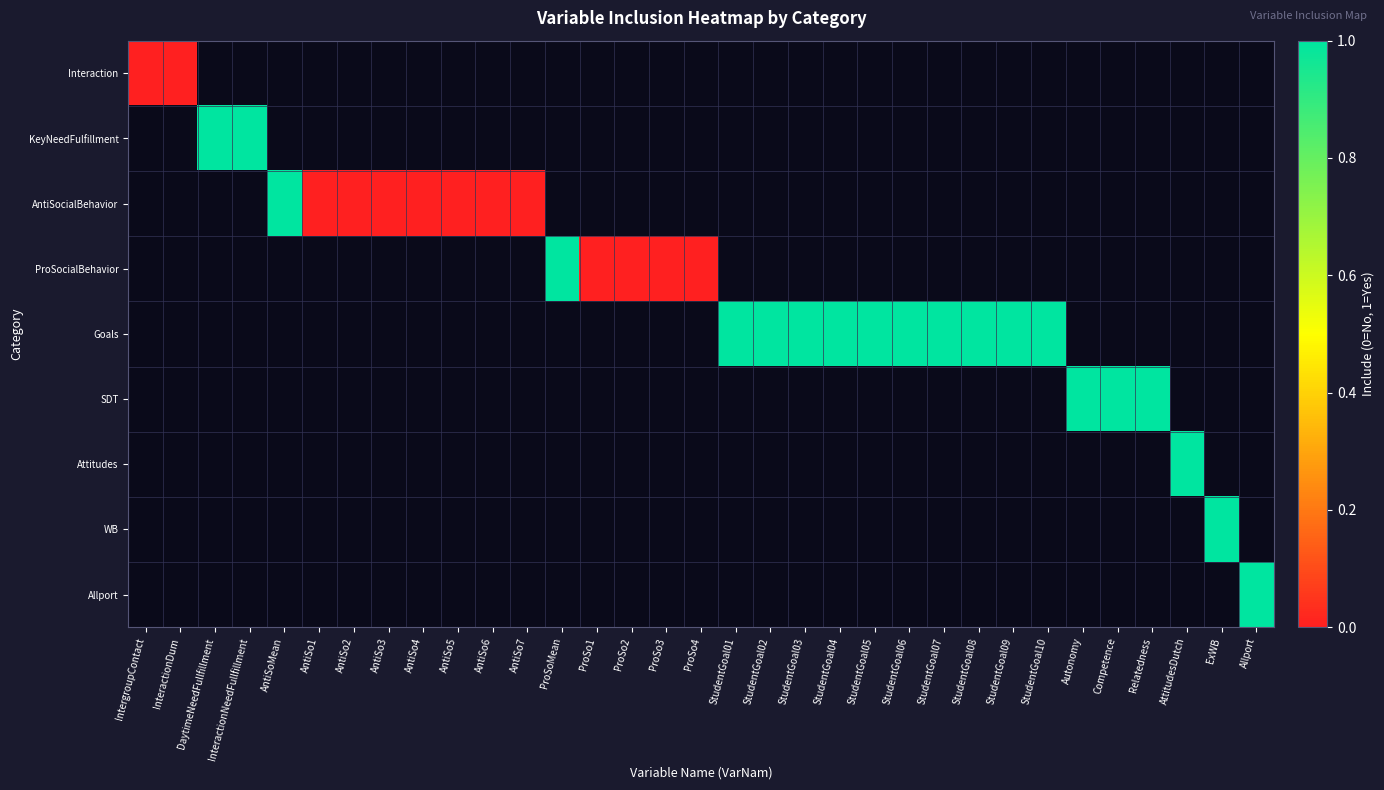

How many positive values does the SDT series have?

3